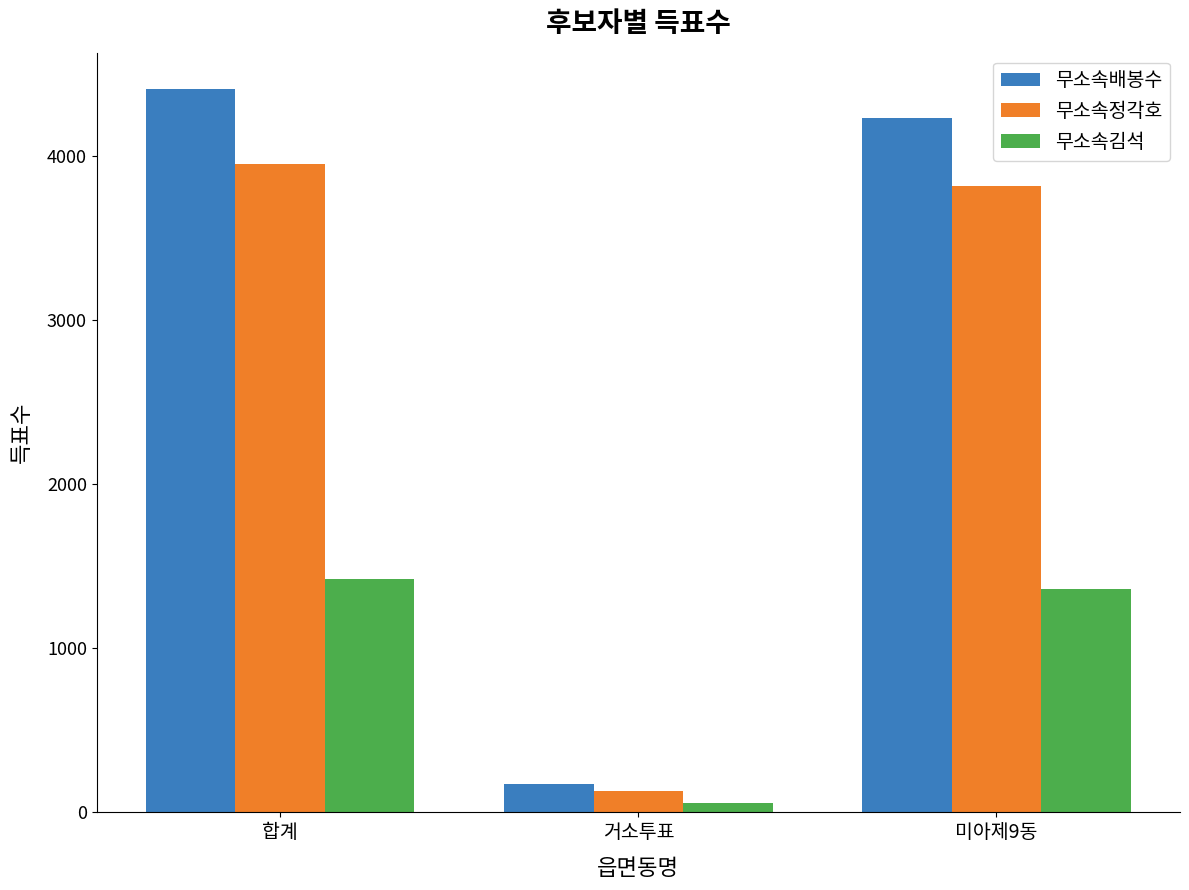

Reading right to left, list all the values displayed in this chart.

무소속배봉수: 미아제9동=4234	거소투표=173	합계=4408
무소속정각호: 미아제9동=3817	거소투표=132	합계=3950
무소속김석: 미아제9동=1363	거소투표=58	합계=1422